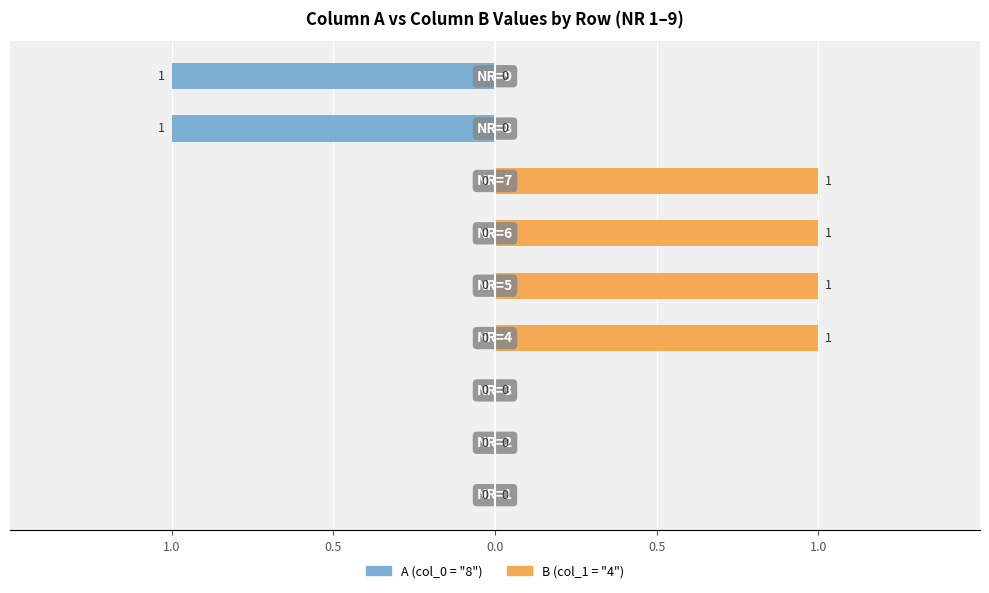

At which category does the chart reach its minimum across all series?

7